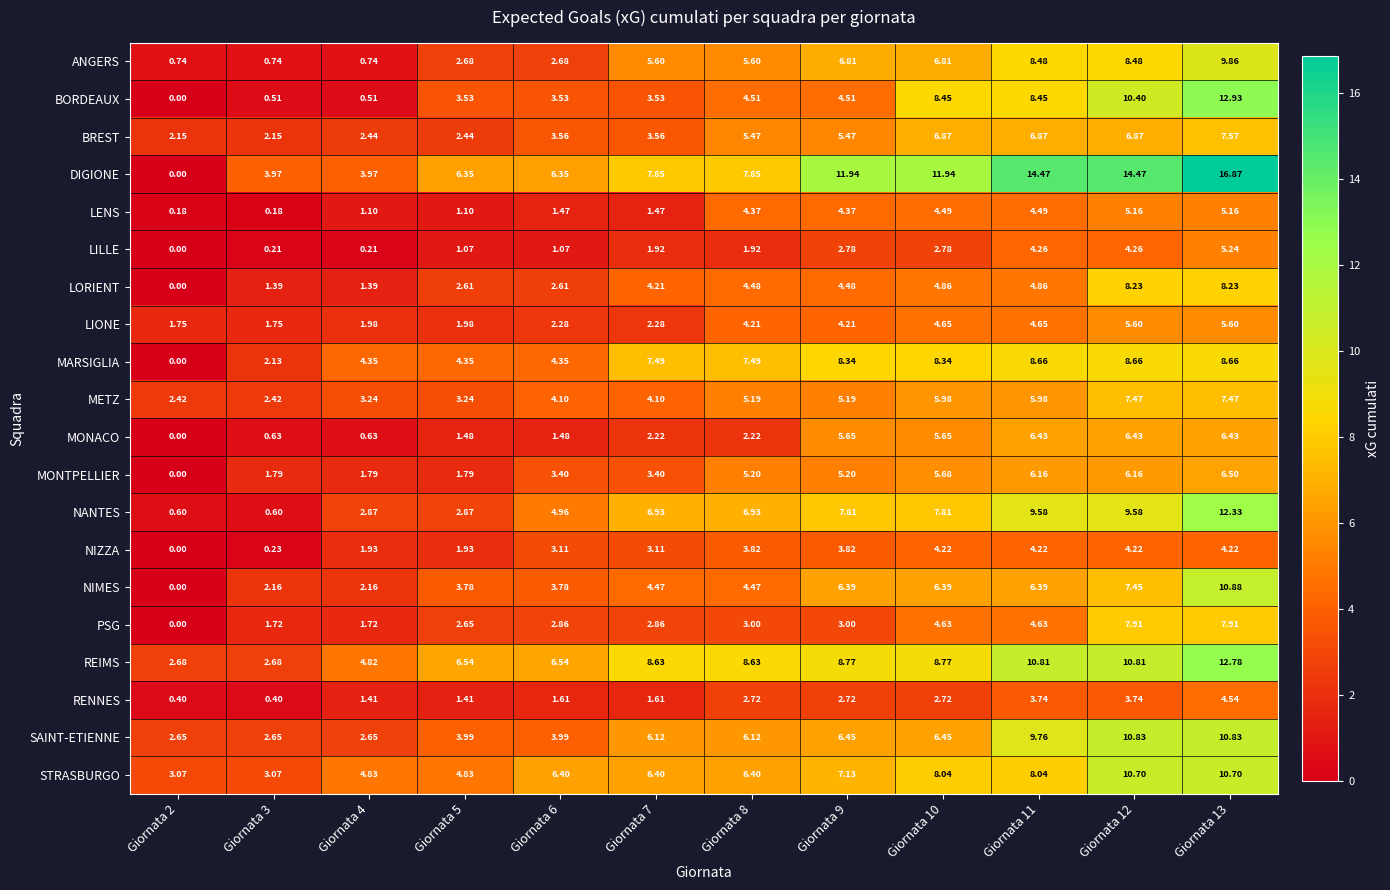

Which series has the widest spread of values?

DIGIONE